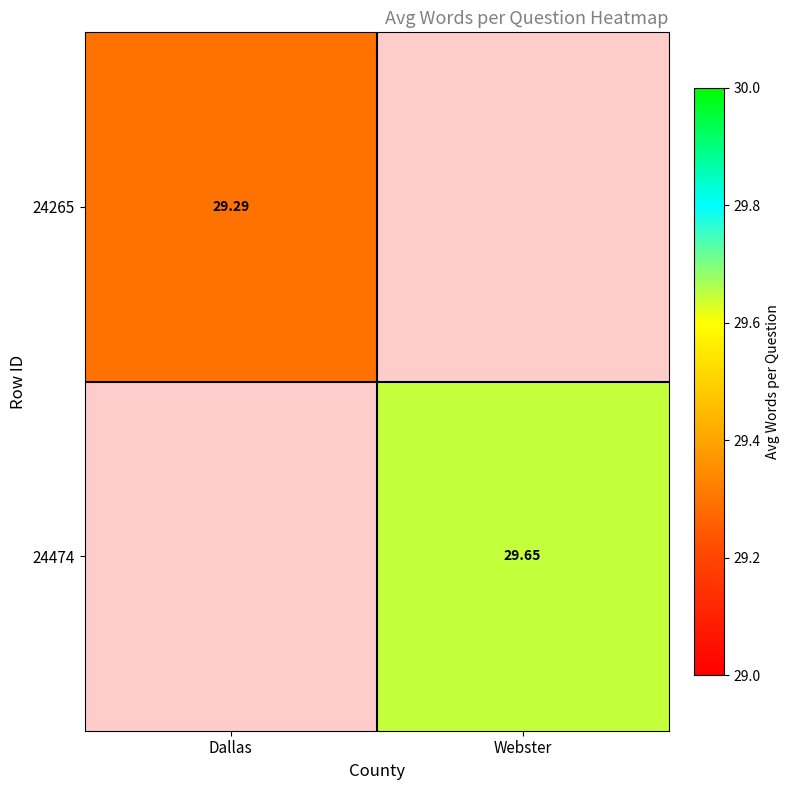

Which category has the lowest value in the 24265 series?

Dallas